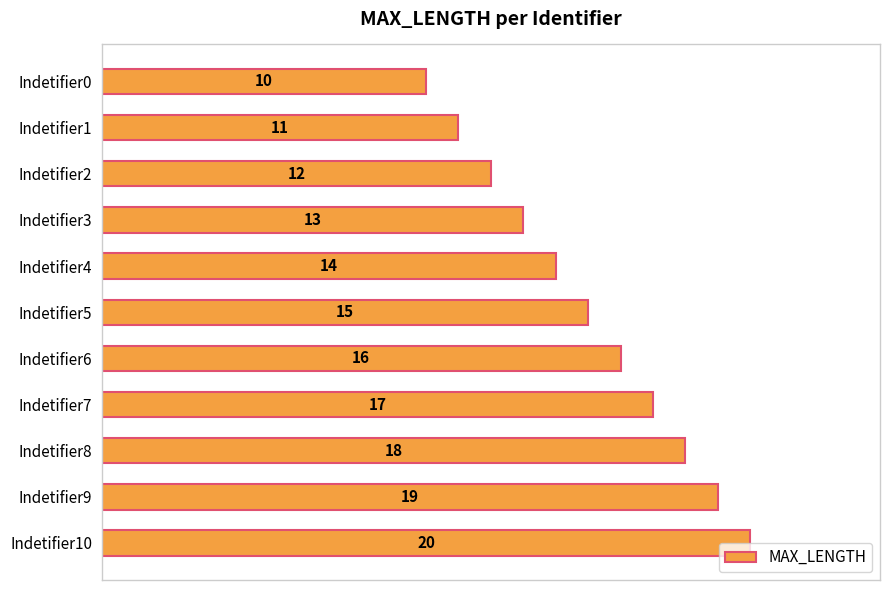

True or false: the data shows 18 at Indetifier8.

True